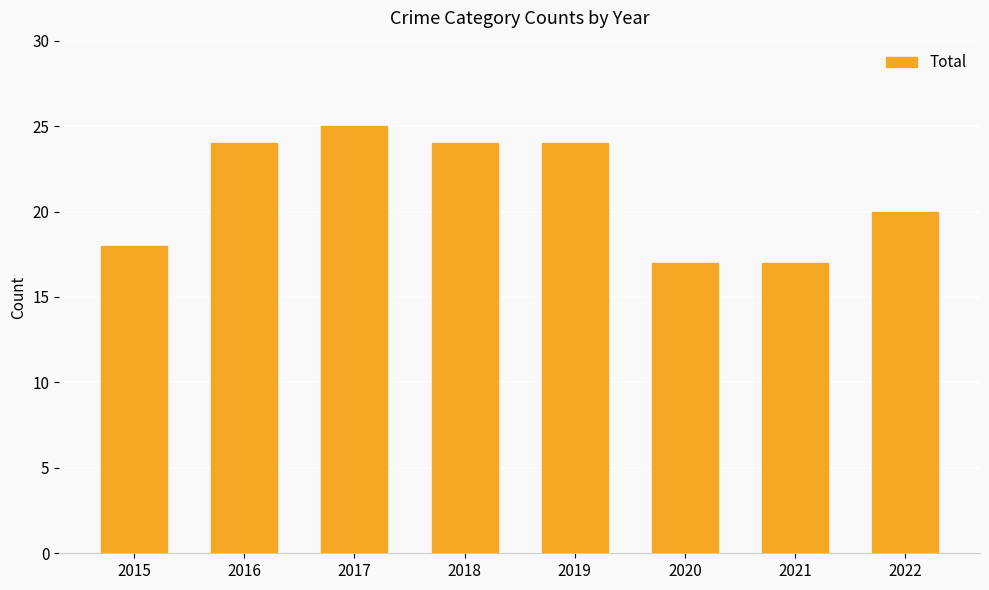

True or false: the data shows 25 at 2017.

True